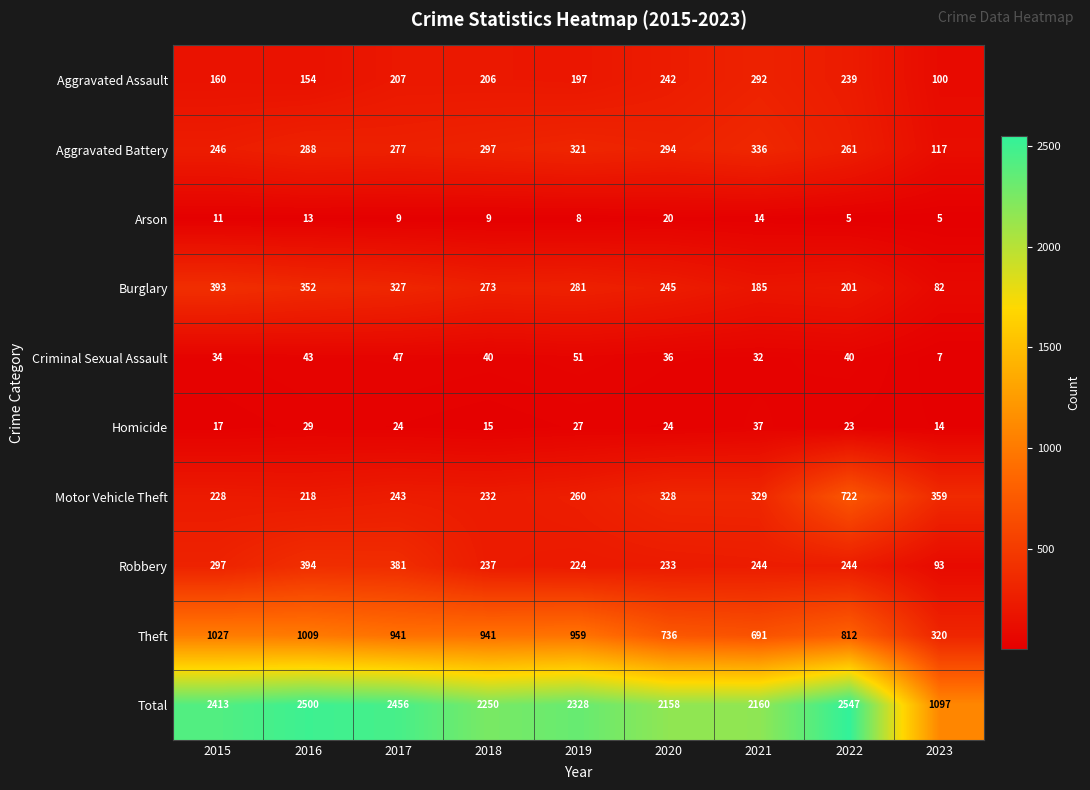

List the series in order of their peak value, lowest first.

Arson, Homicide, Criminal Sexual Assault, Aggravated Assault, Aggravated Battery, Burglary, Robbery, Motor Vehicle Theft, Theft, Total